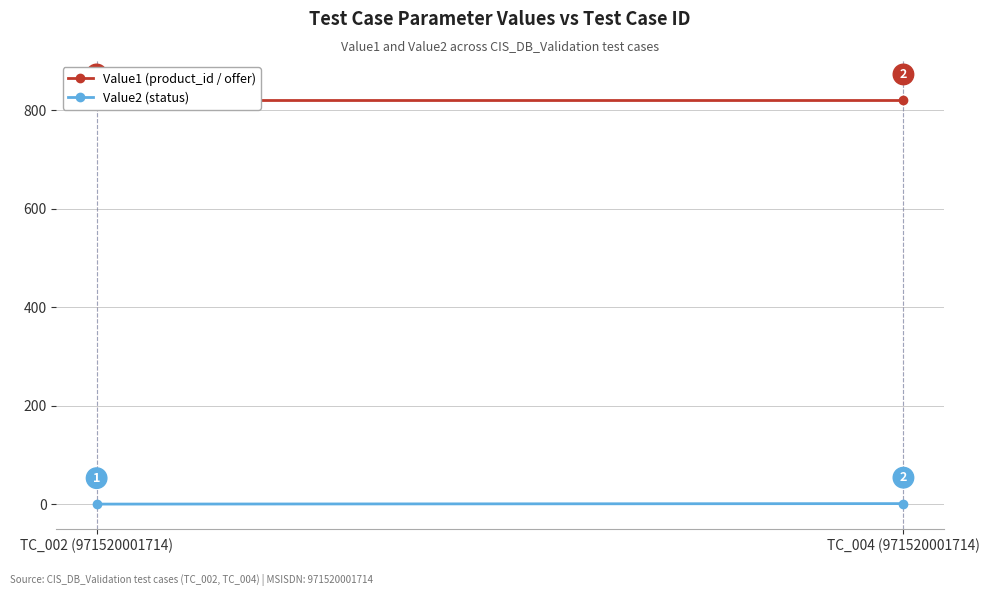

What is the total value across all series at TC_004 (971520001714)?

821